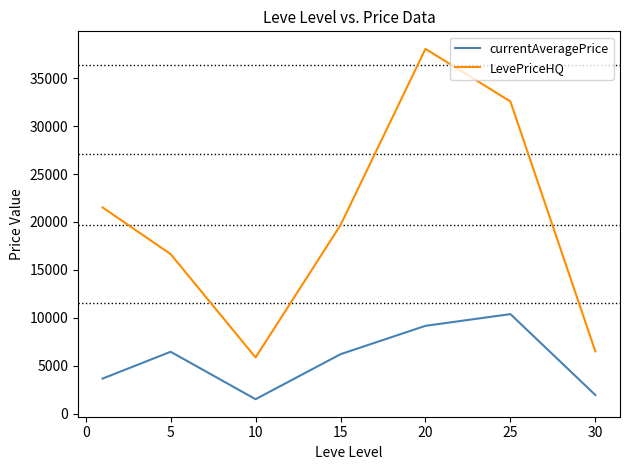

True or false: LevePriceHQ and currentAveragePrice intersect in this chart.

False